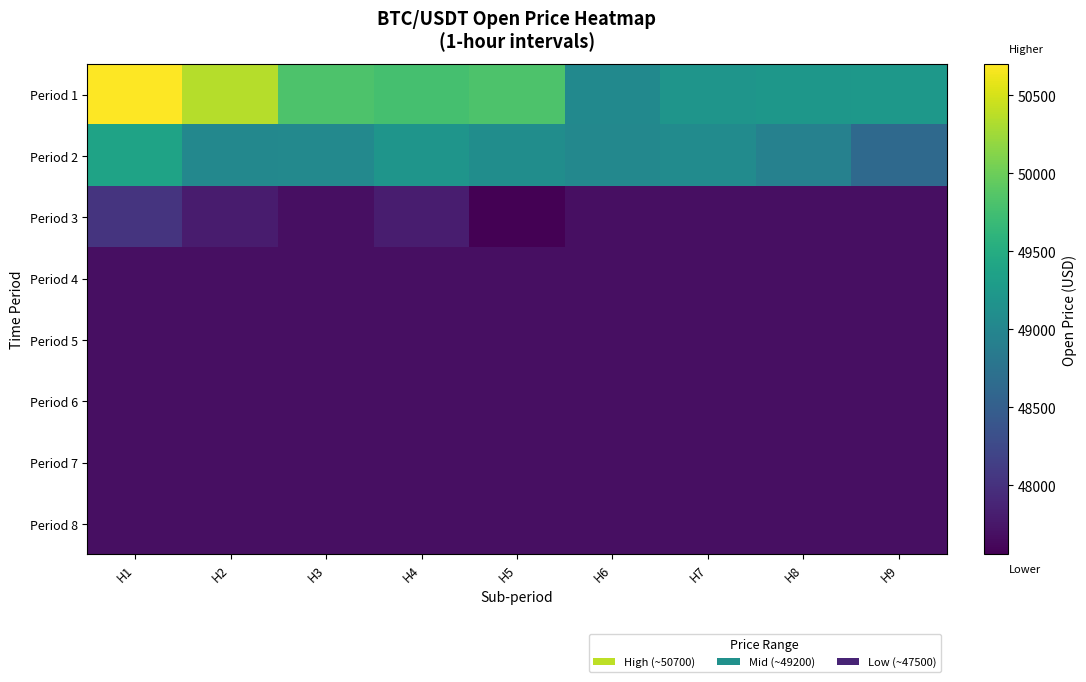

Which has a higher value, H3 or H8?

H3